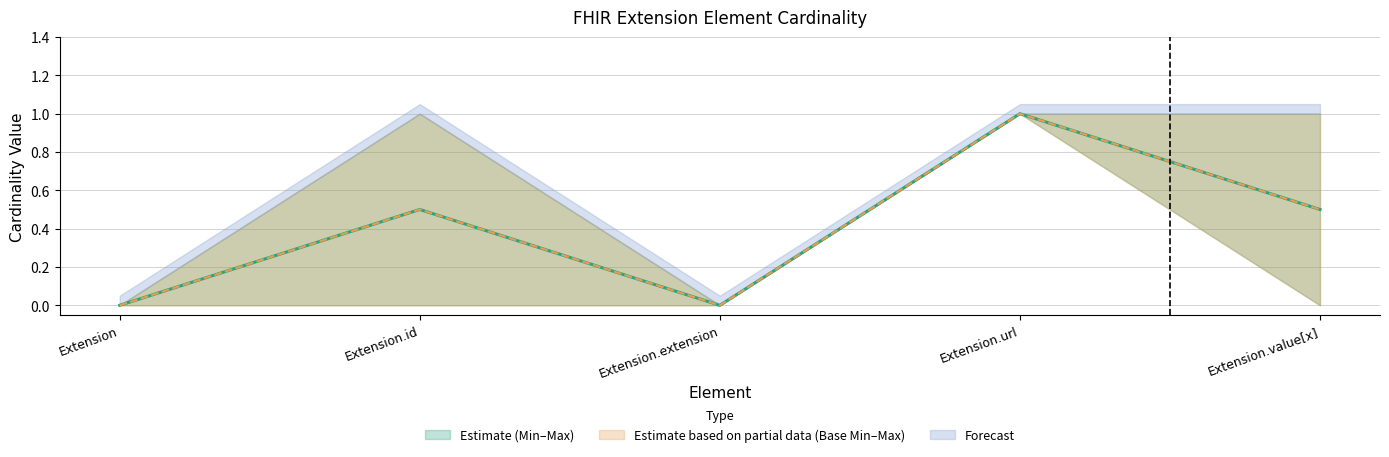

At which category does the chart reach its peak across all series?

Extension.url